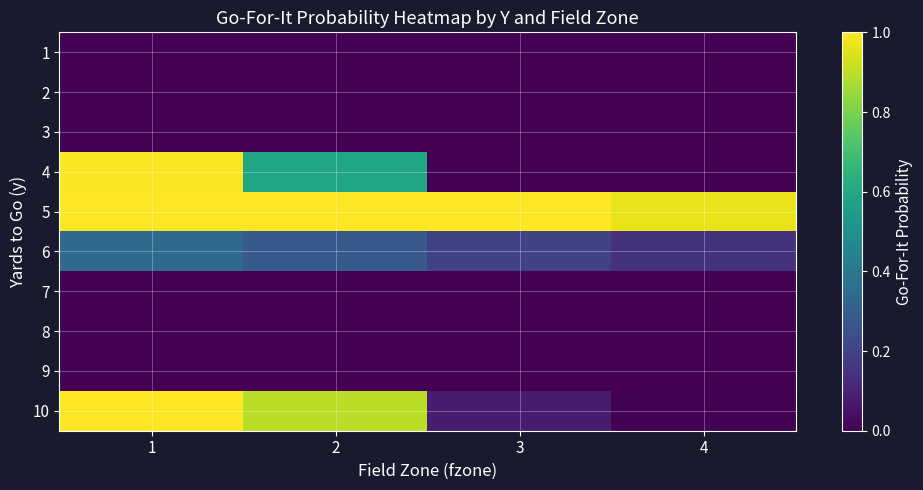

What is the difference between the highest and lowest values at 1?

1.0